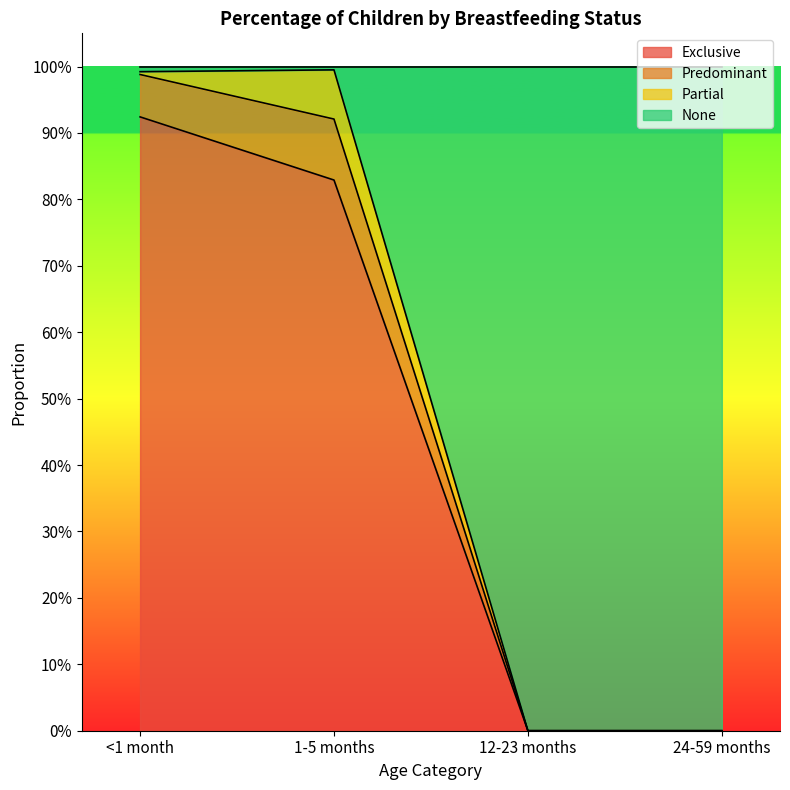

What is the difference between the maximum and minimum values in the None series?

1.0